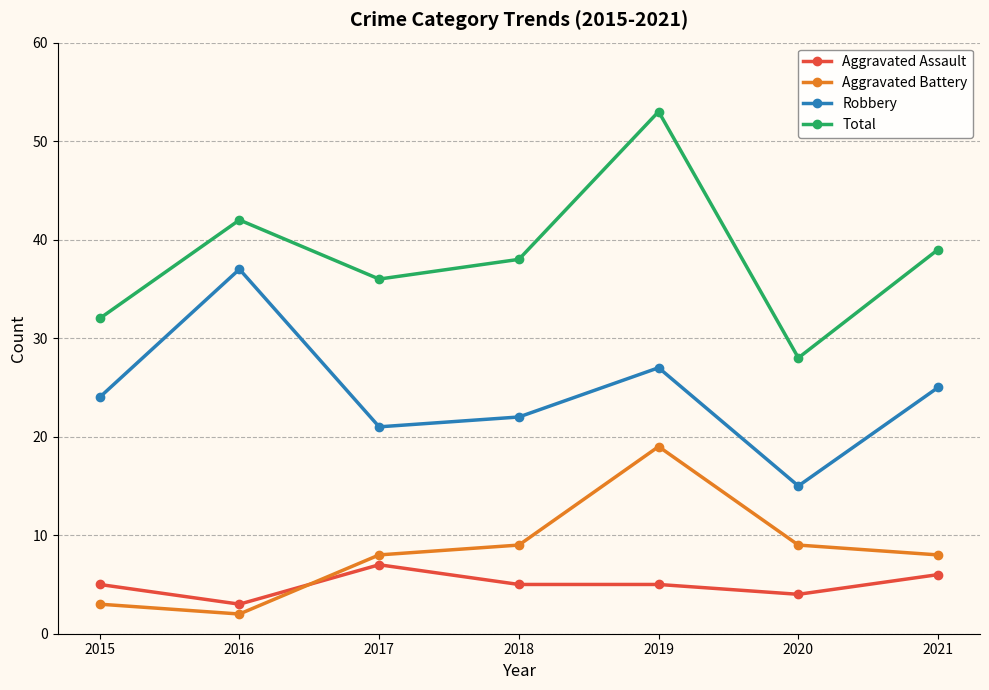

Where is the first local minimum for Total?

2017